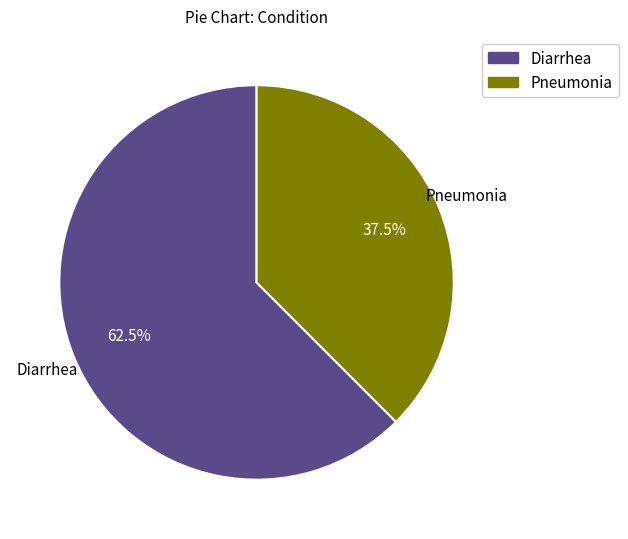

What is the smallest slice in the pie chart?

Pneumonia